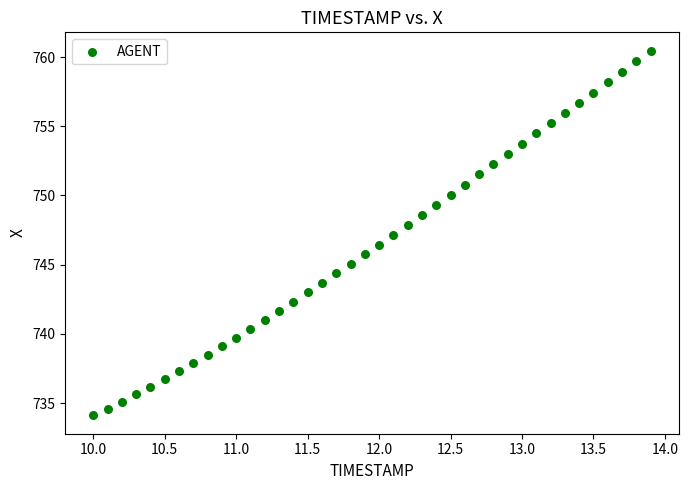

What is the range of Y values (max minus min)?

26.4